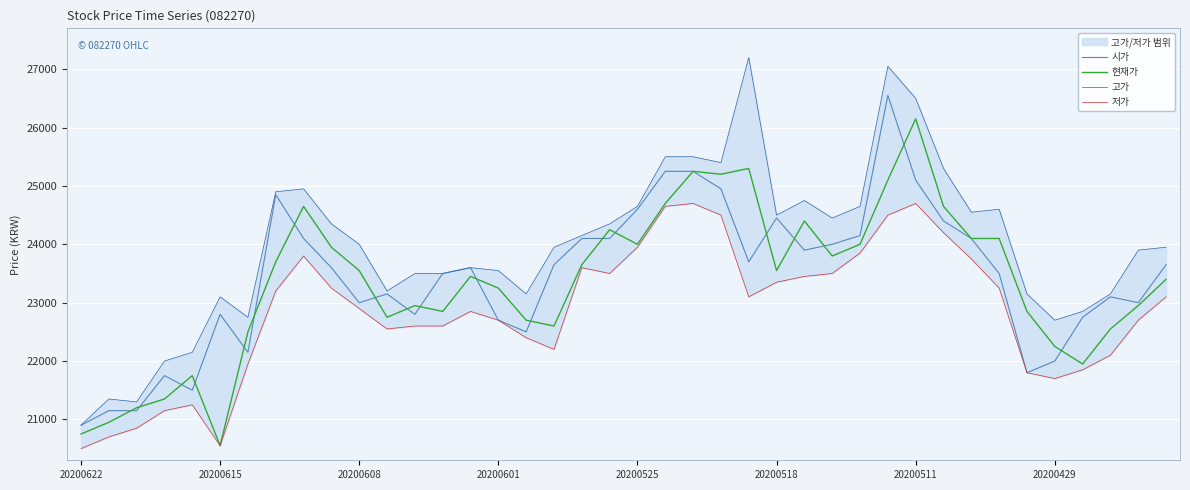

The value of 시가 at 20200608 is 23000. True or false?

True